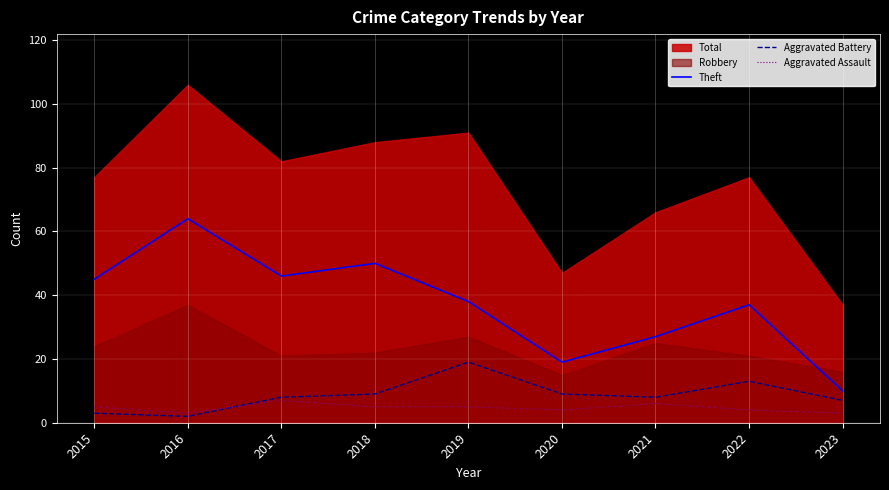

How many interior local valleys does the Aggravated Battery series have?

2